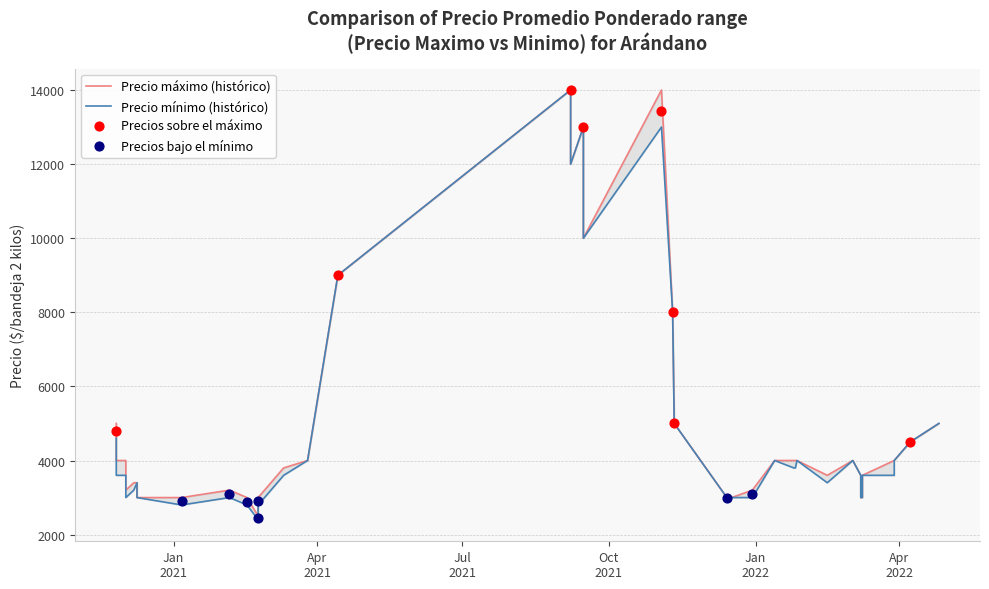

At how many categories does at least one series exceed 7974?

7